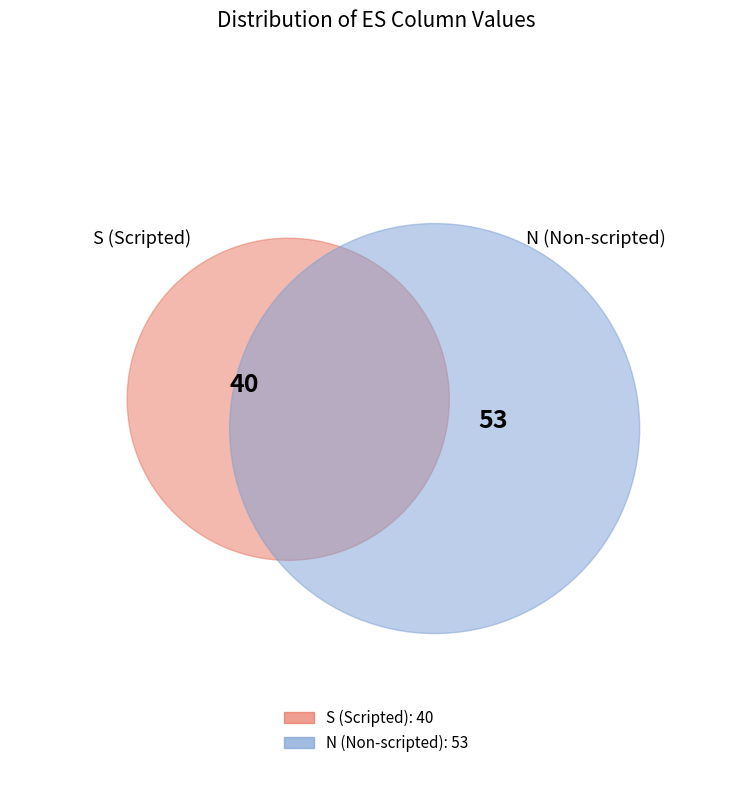

To the nearest percent, what percentage of the pie is S?

43%